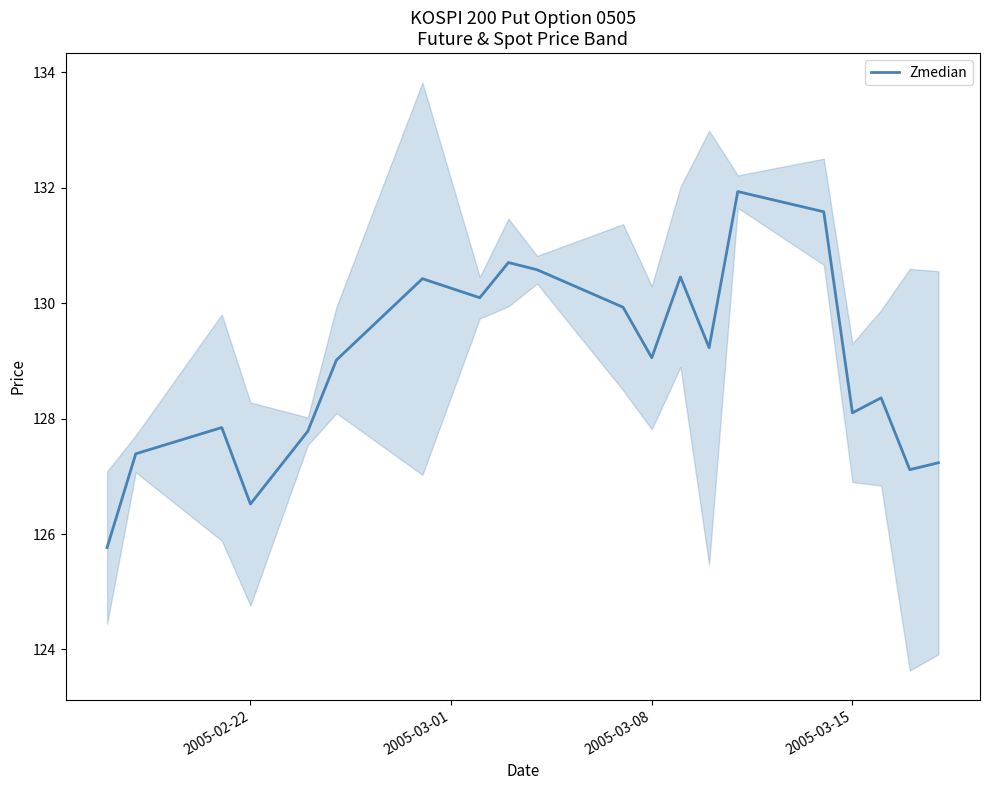

What is the maximum value for Zmedian?

131.9